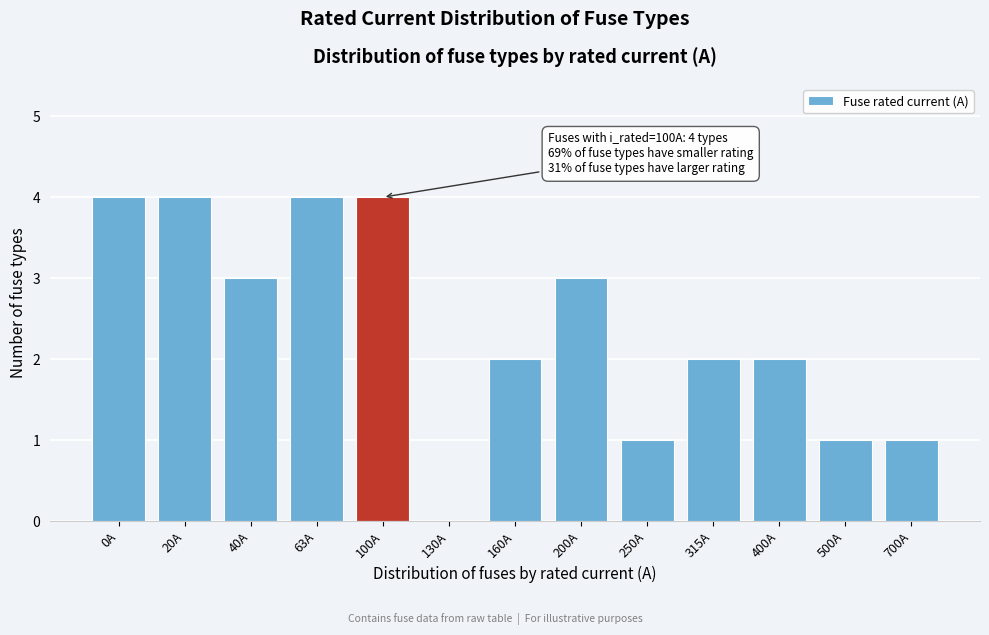

Reading left to right, transcribe all the data shown in this chart.

0A=4	20A=4	40A=3	63A=4	100A=4	130A=0	160A=2	200A=3	250A=1	315A=2	400A=2	500A=1	700A=1